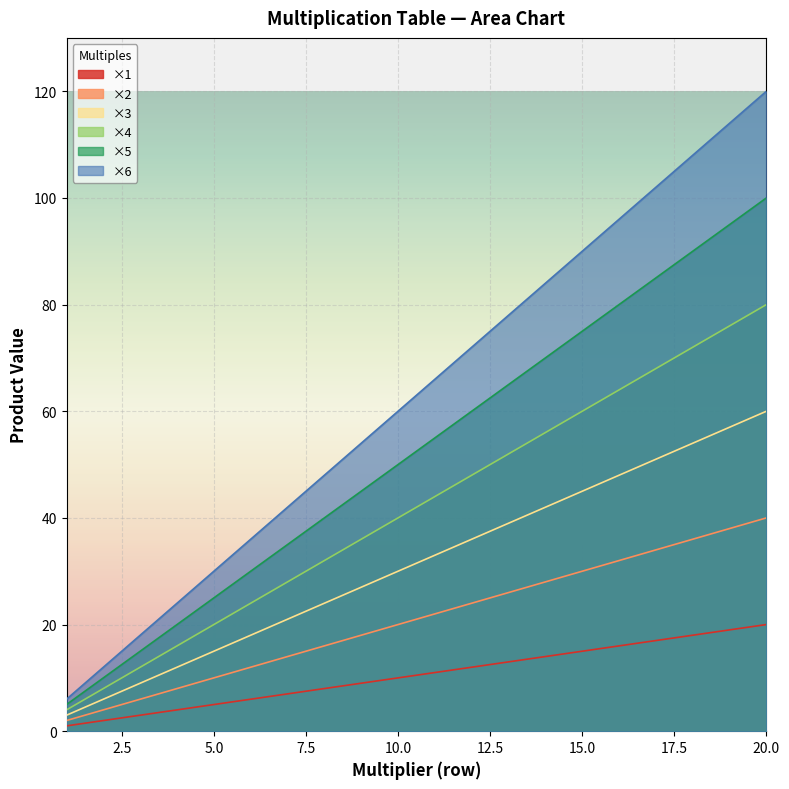

True or false: ×6 has more than 2 interior local peaks.

False